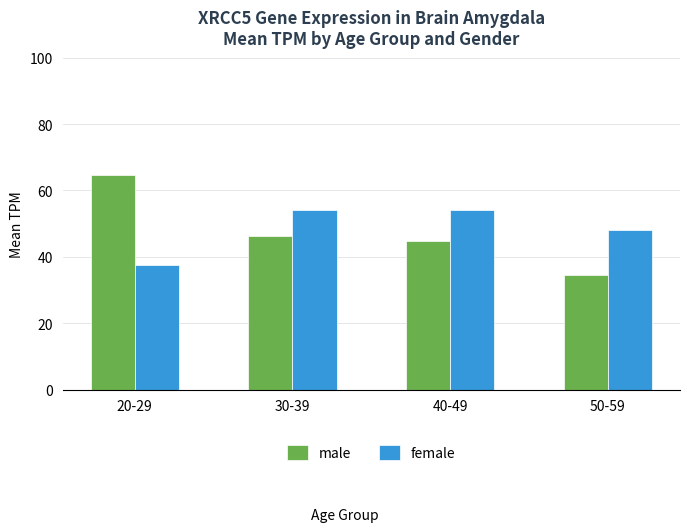

Where does the female series first go above 54?

30-39